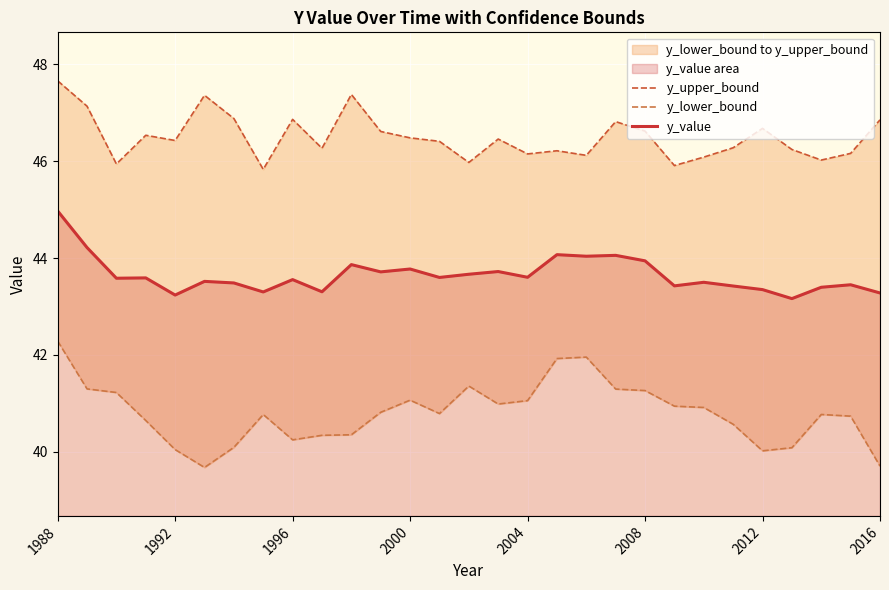

Which series has the largest total across all categories?

y_upper_bound